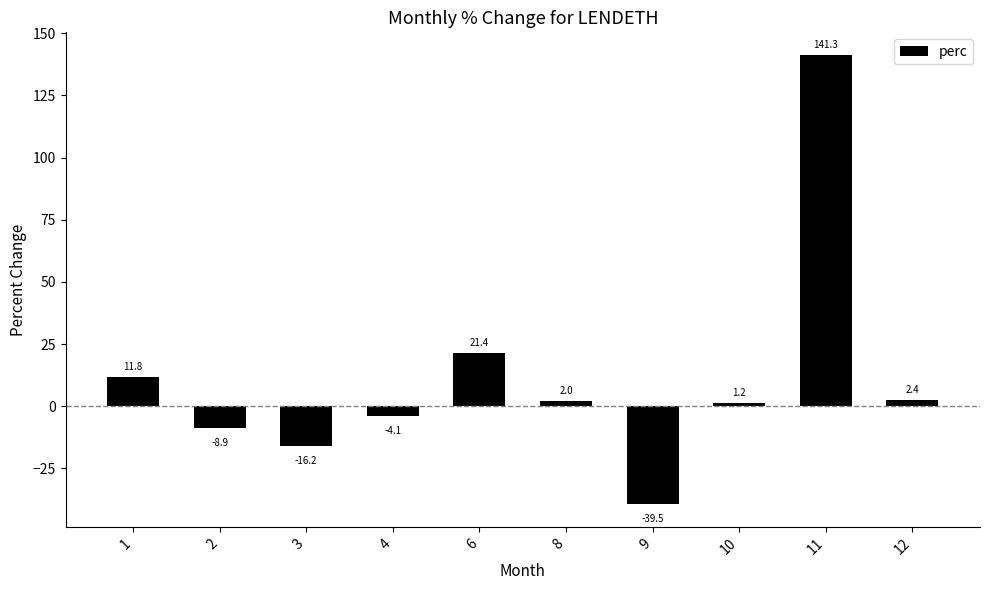

What is the value of the 5th bar from the left?

21.4